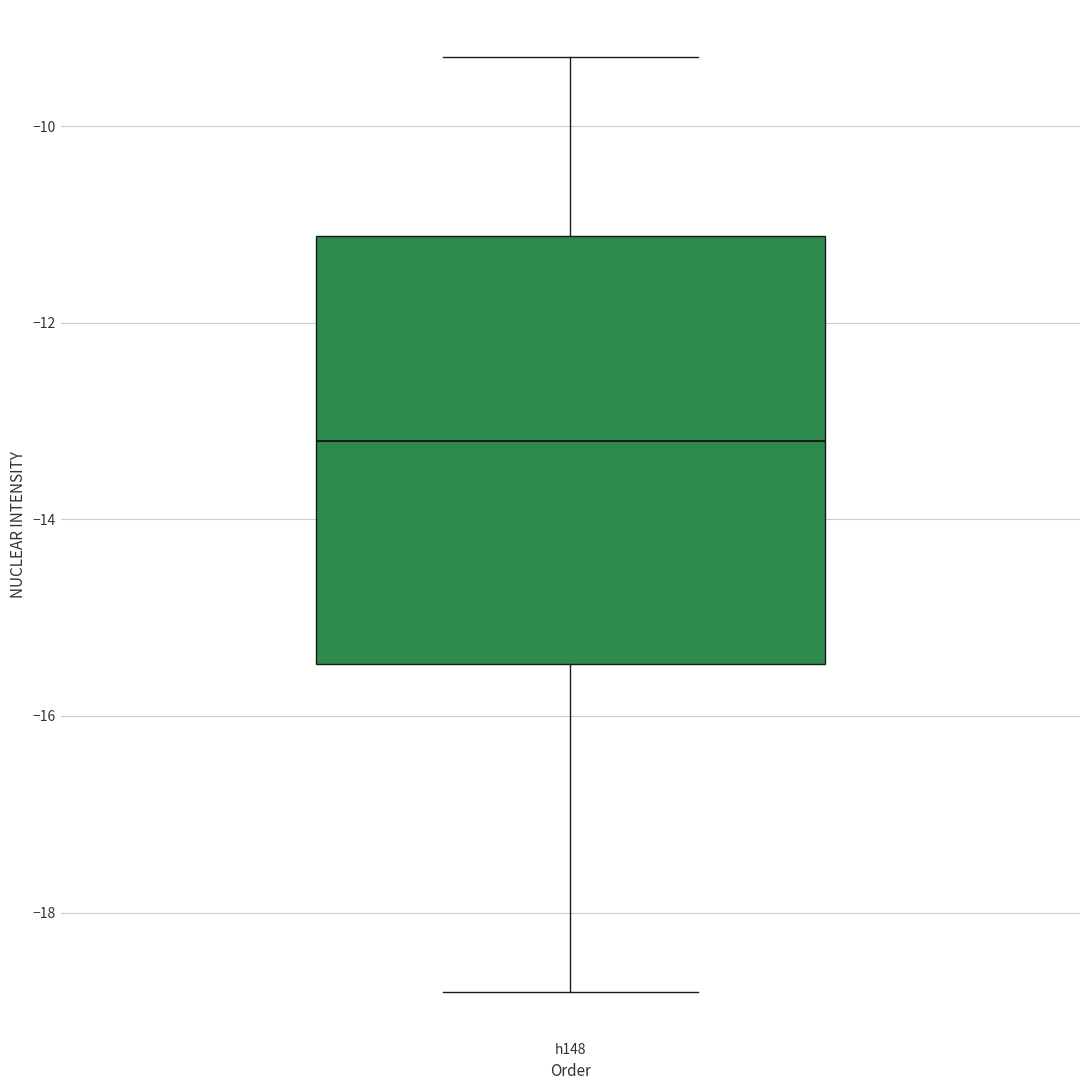

Read this box plot against the y-axis: the position of the median line, the range covered by the box, and the ends of both whiskers. The values are not printed on the chart, so give them approximately, as read against the axis.

median -13.2, box -15.4 to -11.2, whiskers -18.8 to -9.2